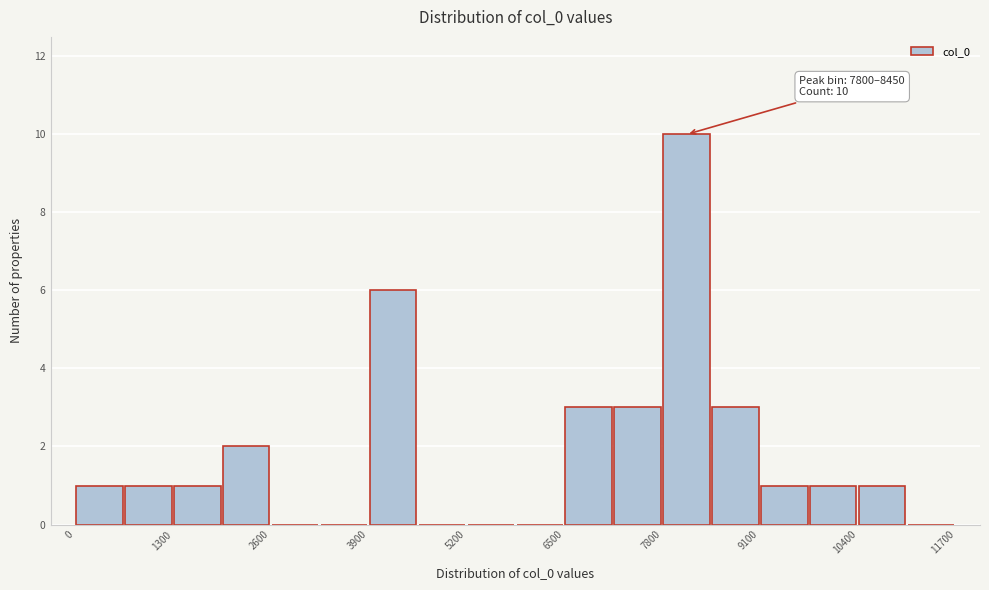

Read against the x-axis, roughly where is the centre of the tallest bar?

8200